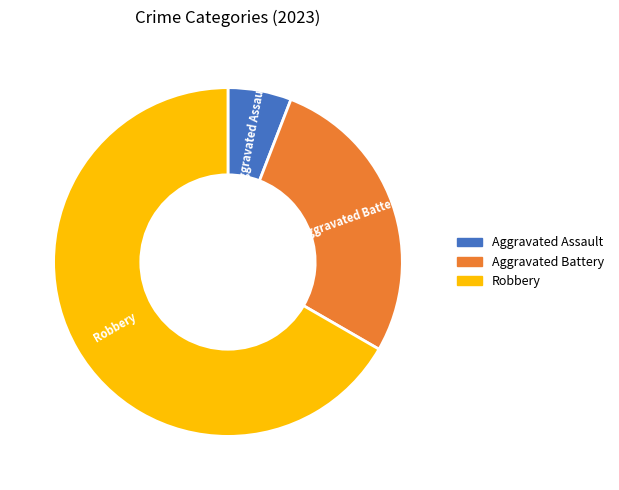

Count the number of slices in the pie.

3